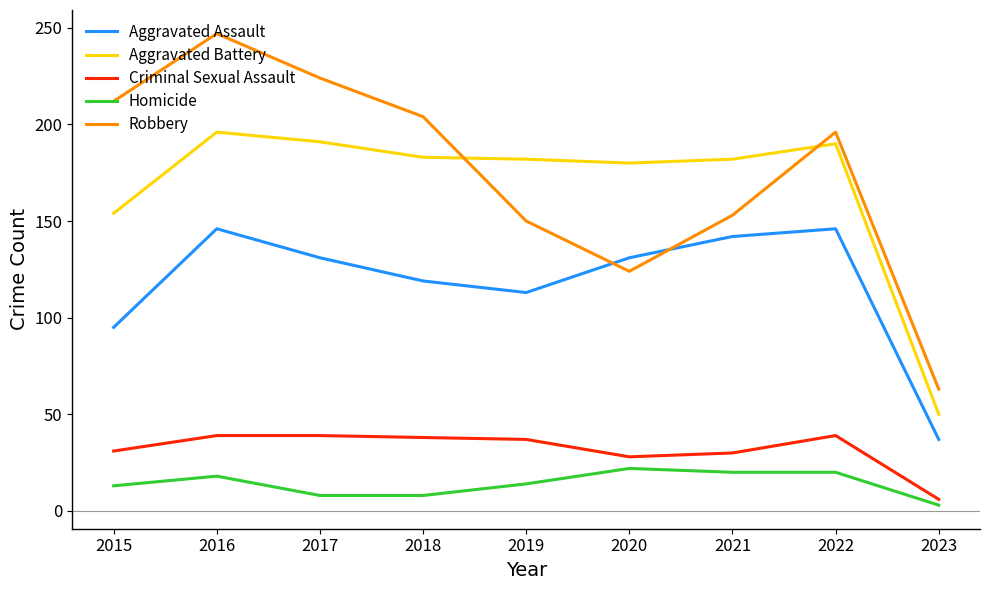

What is the highest value of the Homicide series?

22